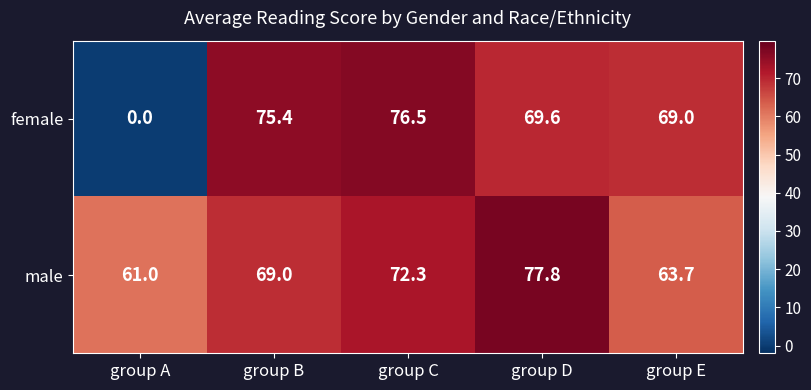

At how many categories does at least one series exceed 1?

5